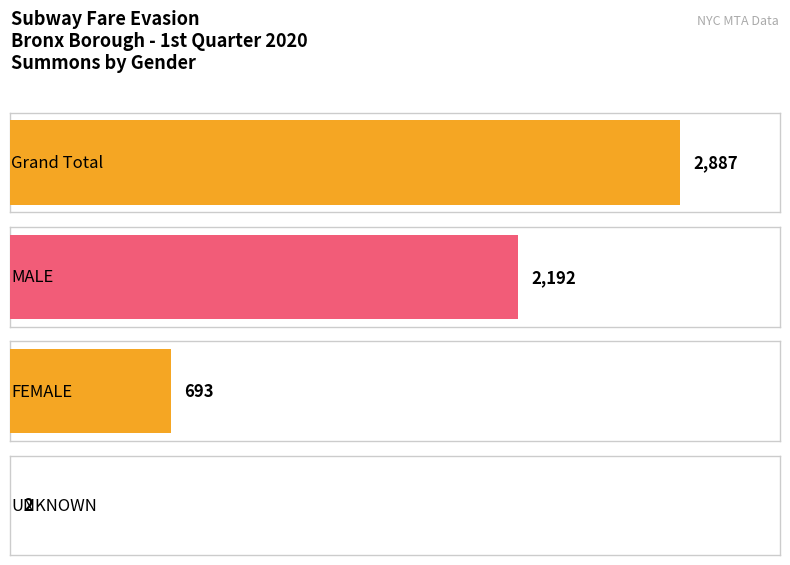

What is the difference between the Grand Total values at MALE and FEMALE?

1499